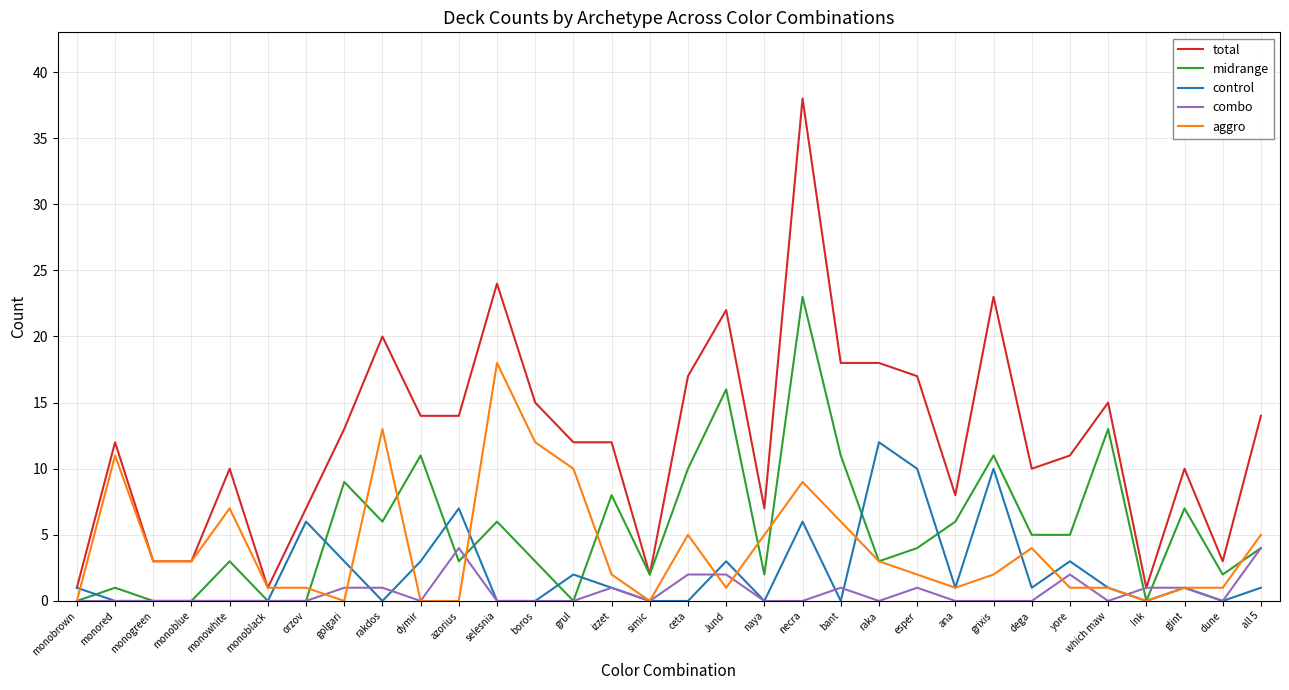

List the series in order of their peak value, highest first.

total, midrange, aggro, control, combo